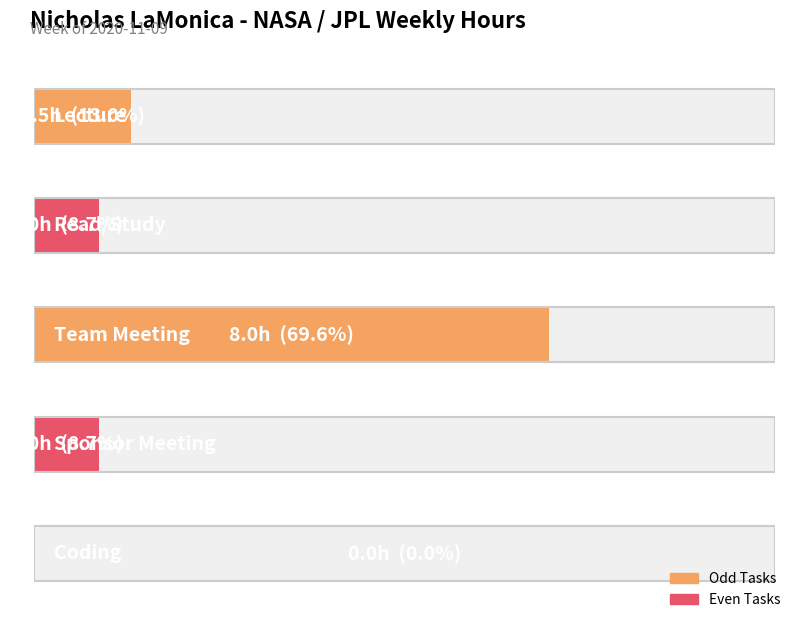

Are the bars grouped side by side (vs. stacked)?

No